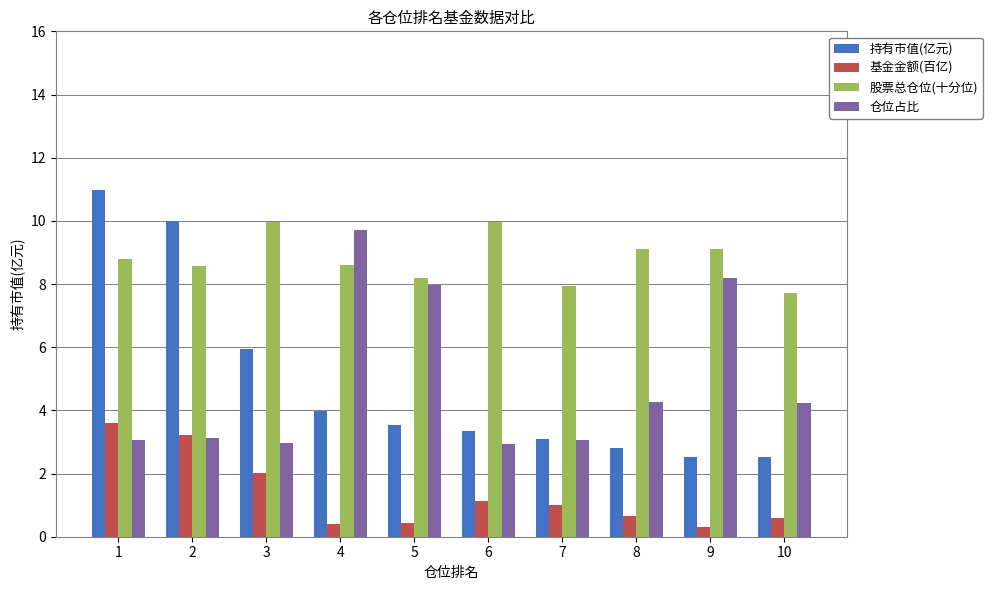

What is the maximum value for 基金金额(百亿)?

3.6